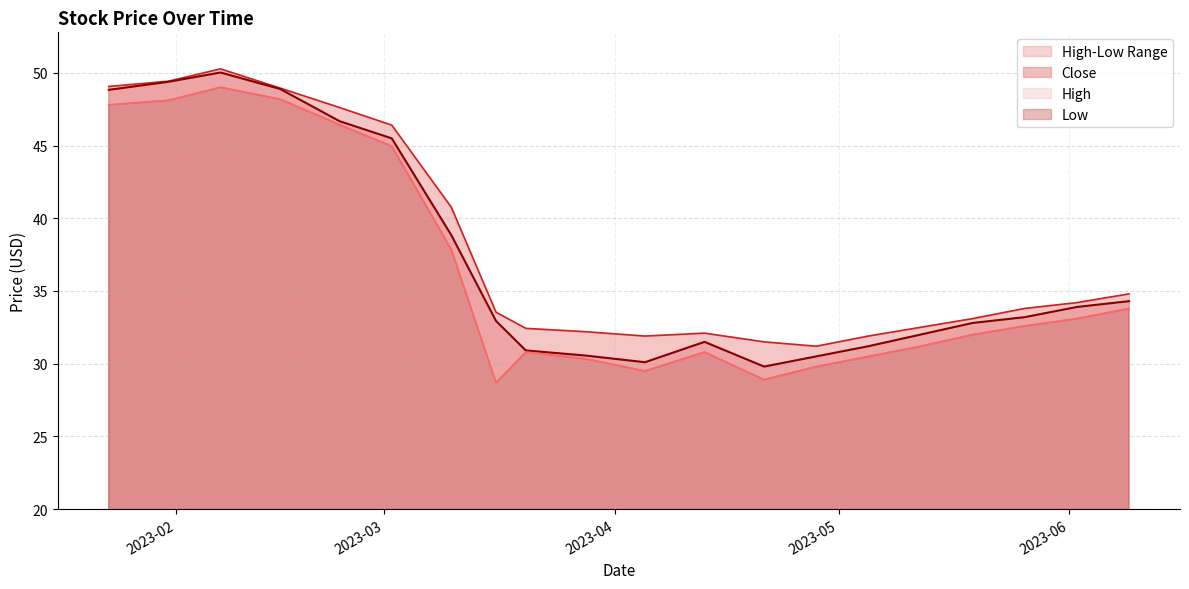

Reading right to left, what are all the values shown in this chart?

High: 2023-06-28=34.8	2023-06-20=34.2	2023-06-12=33.8	2023-06-02=33.1	2023-05-25=32.5	2023-05-17=31.9	2023-05-09=31.2	2023-05-01=31.5	2023-04-19=32.1	2023-04-11=31.9	2023-04-03=32.2	2023-03-20=32.4	2023-03-16=33.5	2023-03-10=40.8	2023-03-02=46.4	2023-02-23=47.6	2023-02-15=49.0	2023-02-07=50.3	2023-01-31=49.4	2023-01-23=49.1
Close: 2023-06-28=34.3	2023-06-20=33.9	2023-06-12=33.2	2023-06-02=32.8	2023-05-25=32.0	2023-05-17=31.2	2023-05-09=30.5	2023-05-01=29.8	2023-04-19=31.5	2023-04-11=30.1	2023-04-03=30.6	2023-03-20=30.9	2023-03-16=32.9	2023-03-10=38.8	2023-03-02=45.5	2023-02-23=46.7	2023-02-15=48.9	2023-02-07=50.0	2023-01-31=49.4	2023-01-23=48.8
Low: 2023-06-28=33.8	2023-06-20=33.1	2023-06-12=32.6	2023-06-02=32.0	2023-05-25=31.2	2023-05-17=30.5	2023-05-09=29.8	2023-05-01=28.9	2023-04-19=30.8	2023-04-11=29.5	2023-04-03=30.3	2023-03-20=30.8	2023-03-16=28.7	2023-03-10=37.9	2023-03-02=45.0	2023-02-23=46.4	2023-02-15=48.2	2023-02-07=49.0	2023-01-31=48.1	2023-01-23=47.8